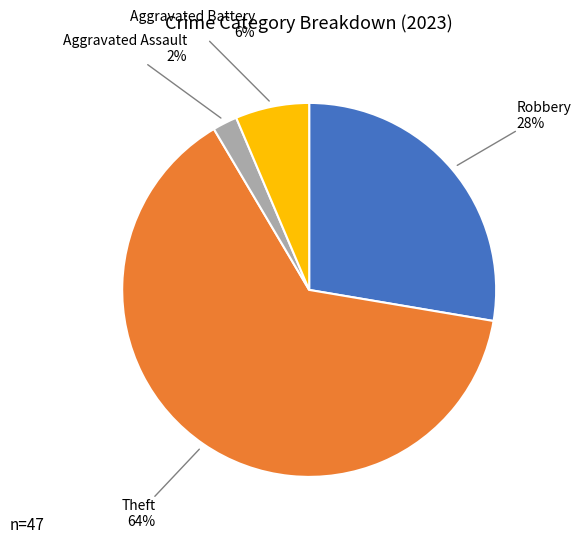

Is there a majority slice in this chart?

Yes